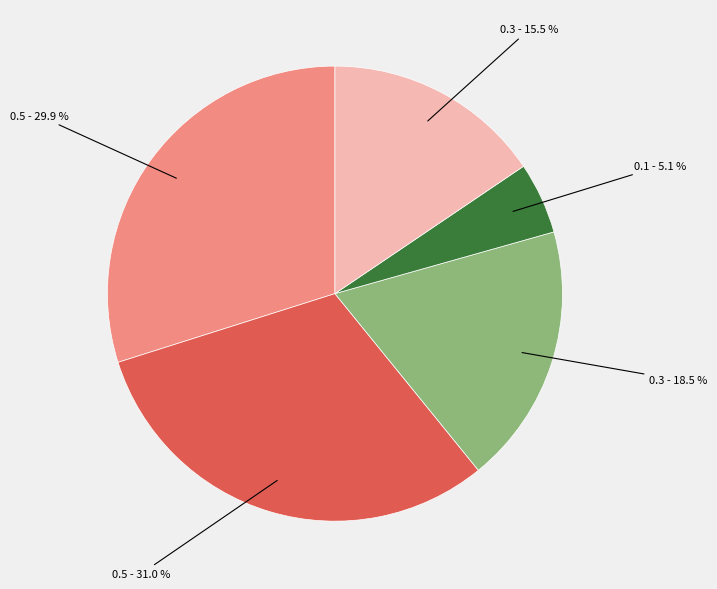

How many segments does this pie chart have?

5